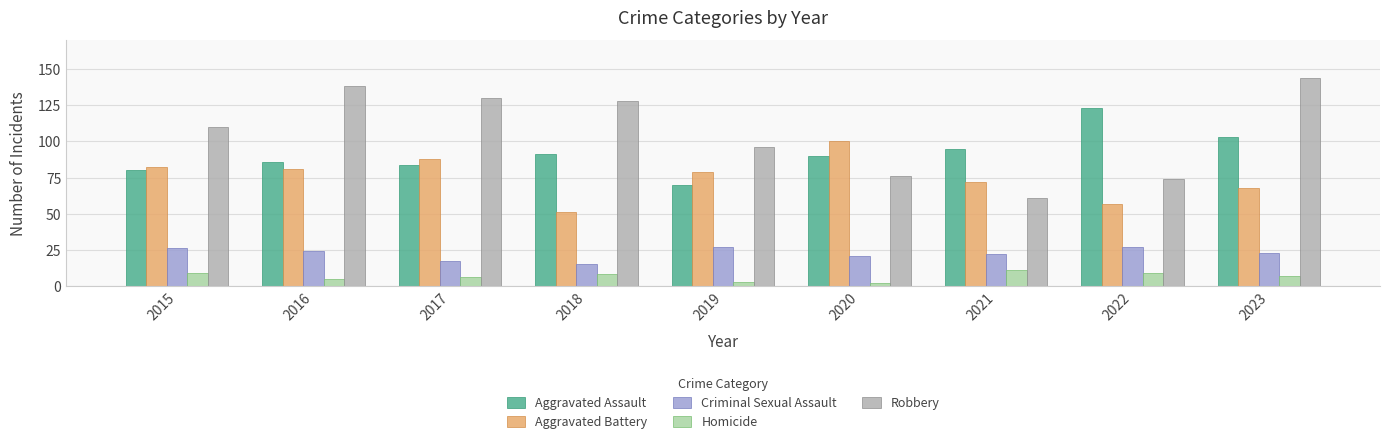

Reading left to right, transcribe all the data shown in this chart.

Aggravated Assault: 2015=80	2016=86	2017=84	2018=91	2019=70	2020=90	2021=95	2022=123	2023=103
Aggravated Battery: 2015=82	2016=81	2017=88	2018=51	2019=79	2020=100	2021=72	2022=57	2023=68
Criminal Sexual Assault: 2015=26	2016=24	2017=17	2018=15	2019=27	2020=21	2021=22	2022=27	2023=23
Homicide: 2015=9	2016=5	2017=6	2018=8	2019=3	2020=2	2021=11	2022=9	2023=7
Robbery: 2015=110	2016=138	2017=130	2018=128	2019=96	2020=76	2021=61	2022=74	2023=144